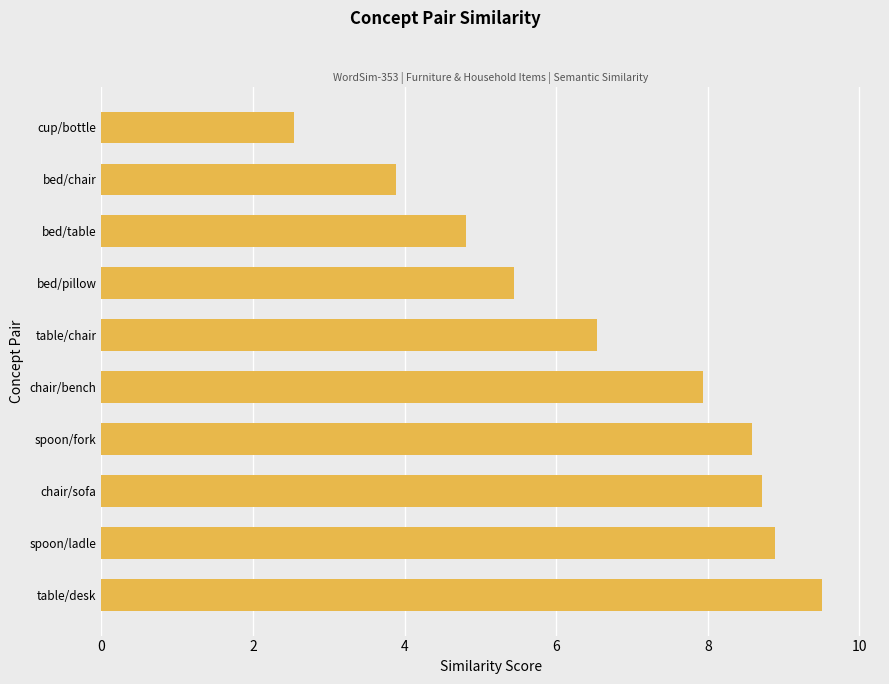

What is the average value?

6.7